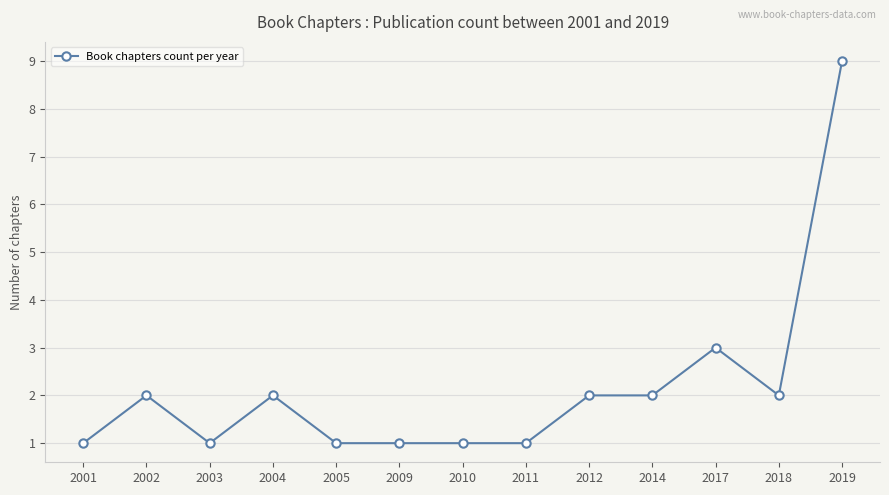

What is the sum of all values?

28